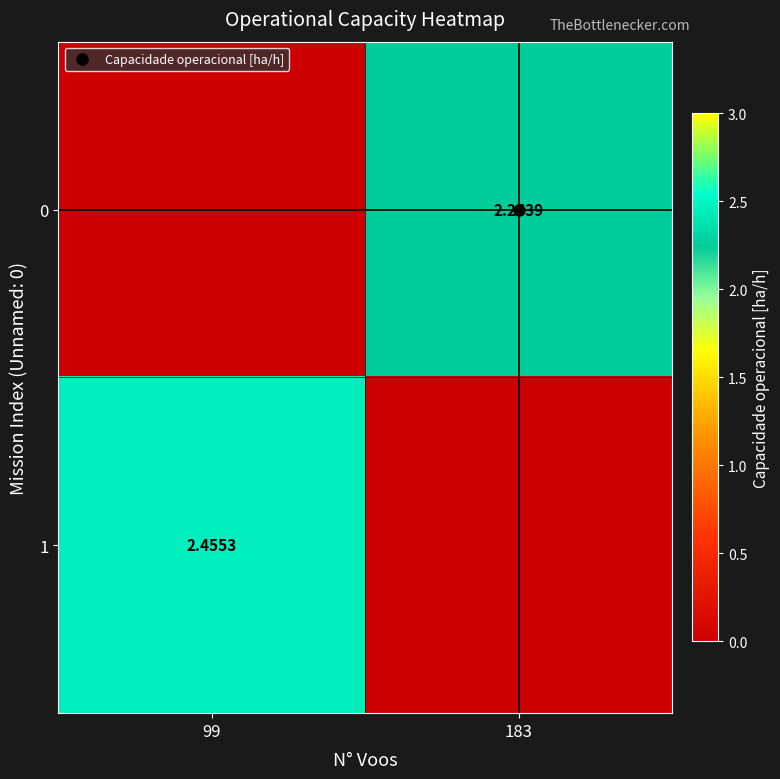

What is the sum of the 0 values at 99 and 183?

2.3